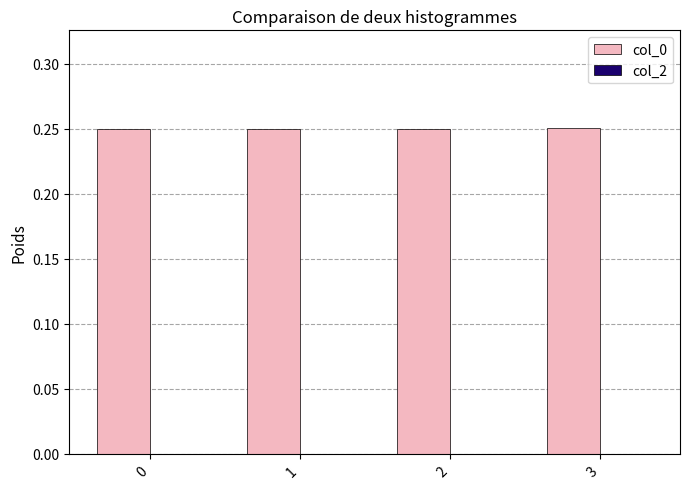

The value at 1 is 0.1. True or false?

False